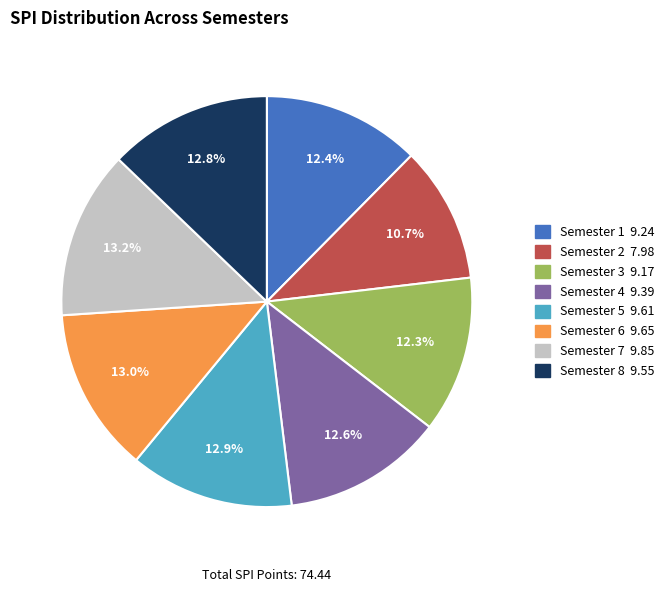

What is the ratio of the value at Semester 4 to the value at Semester 5?

1.0